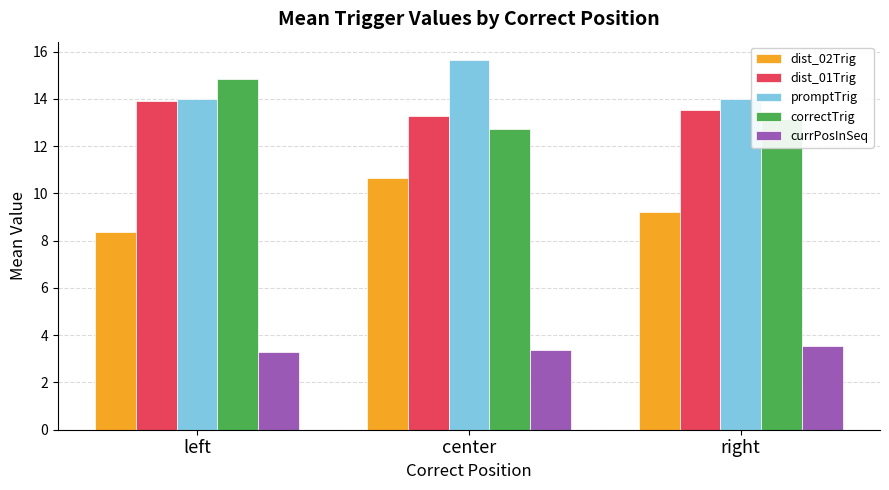

At right, list the series in order from largest to smallest.

promptTrig, dist_01Trig, correctTrig, dist_02Trig, currPosInSeq